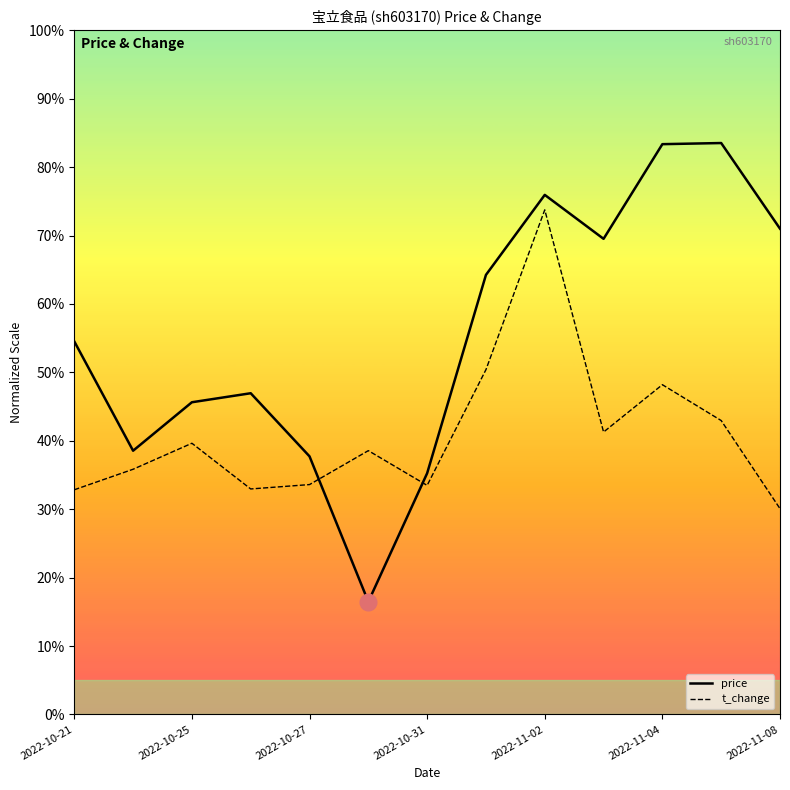

Rank the series by their maximum value, from highest to lowest.

price, t_change